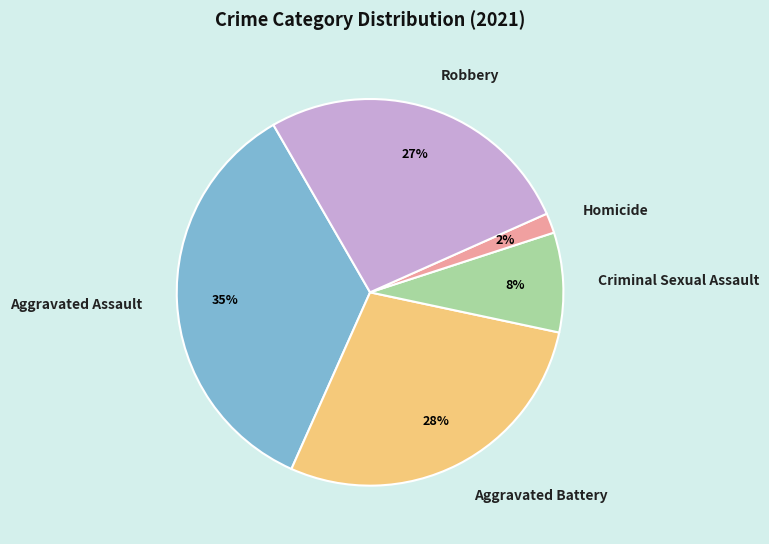

Count the number of slices in the pie.

5